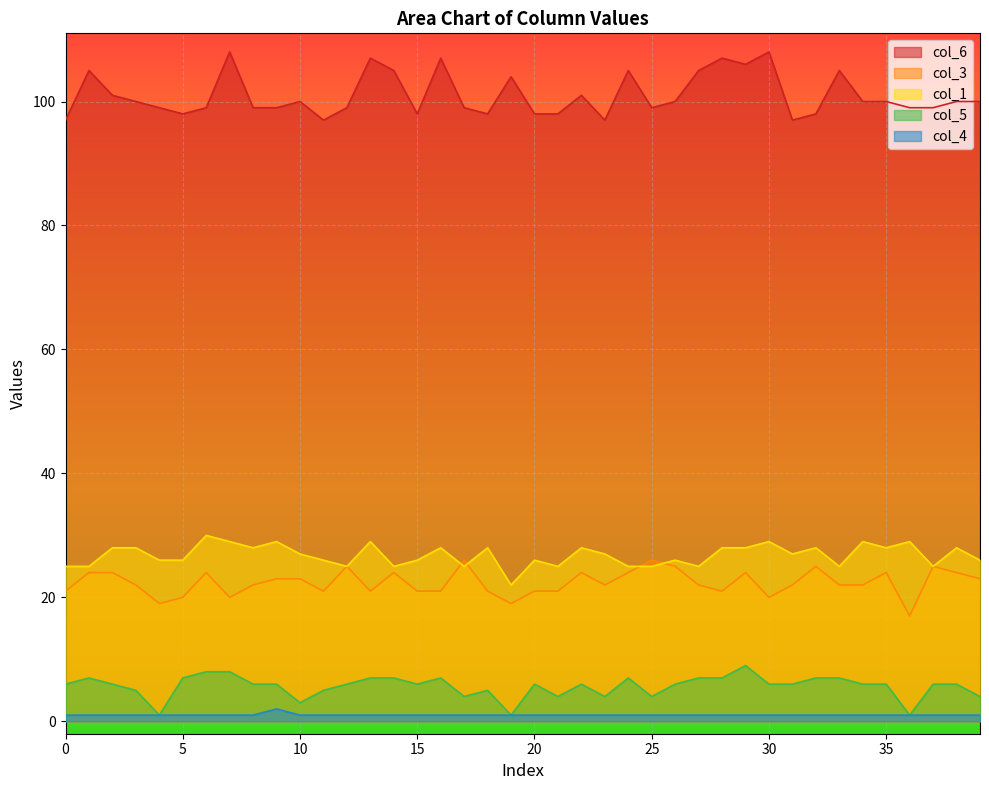

At which label does col_5 reach its peak?

29